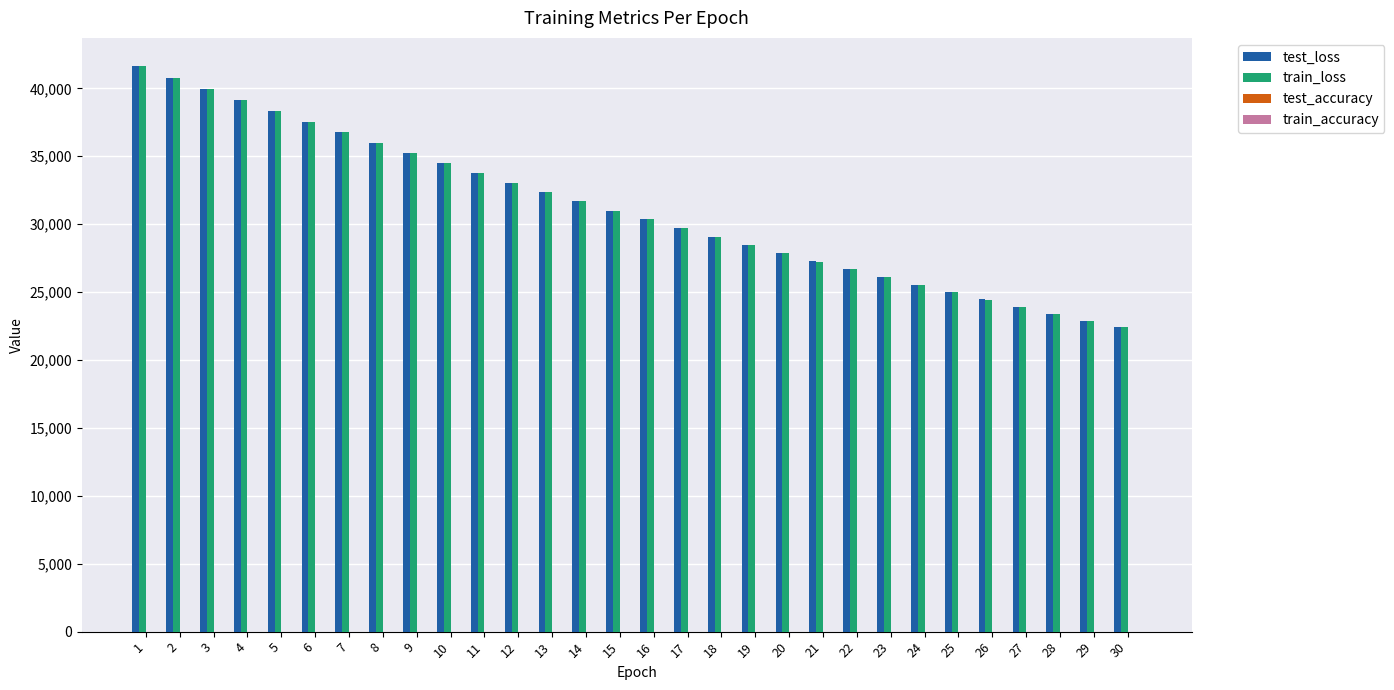

How many series are shown in this chart?

4